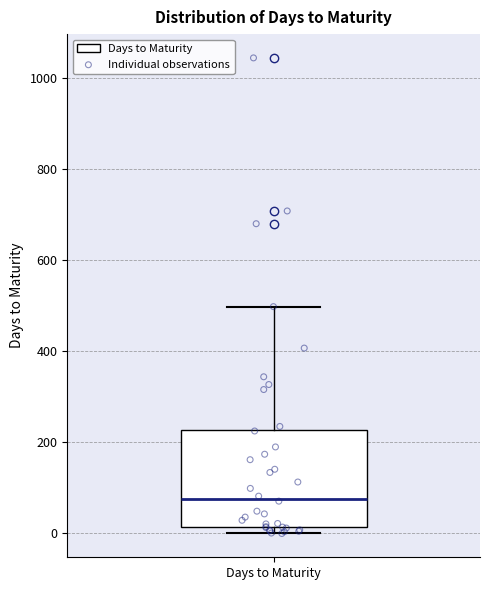

Read this box plot against the y-axis: the position of the median line, the range covered by the box, and the ends of both whiskers. The values are not printed on the chart, so give them approximately, as read against the axis.

median 80, box 20 to 220, whiskers 0 to 500